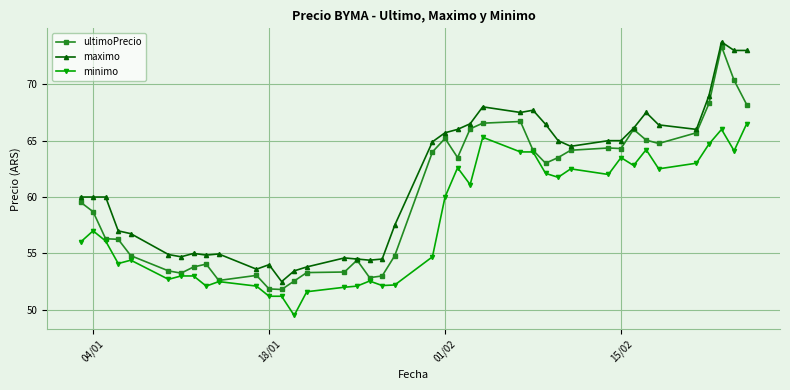

List the series in order of their overall mean, highest first.

maximo, ultimoPrecio, minimo